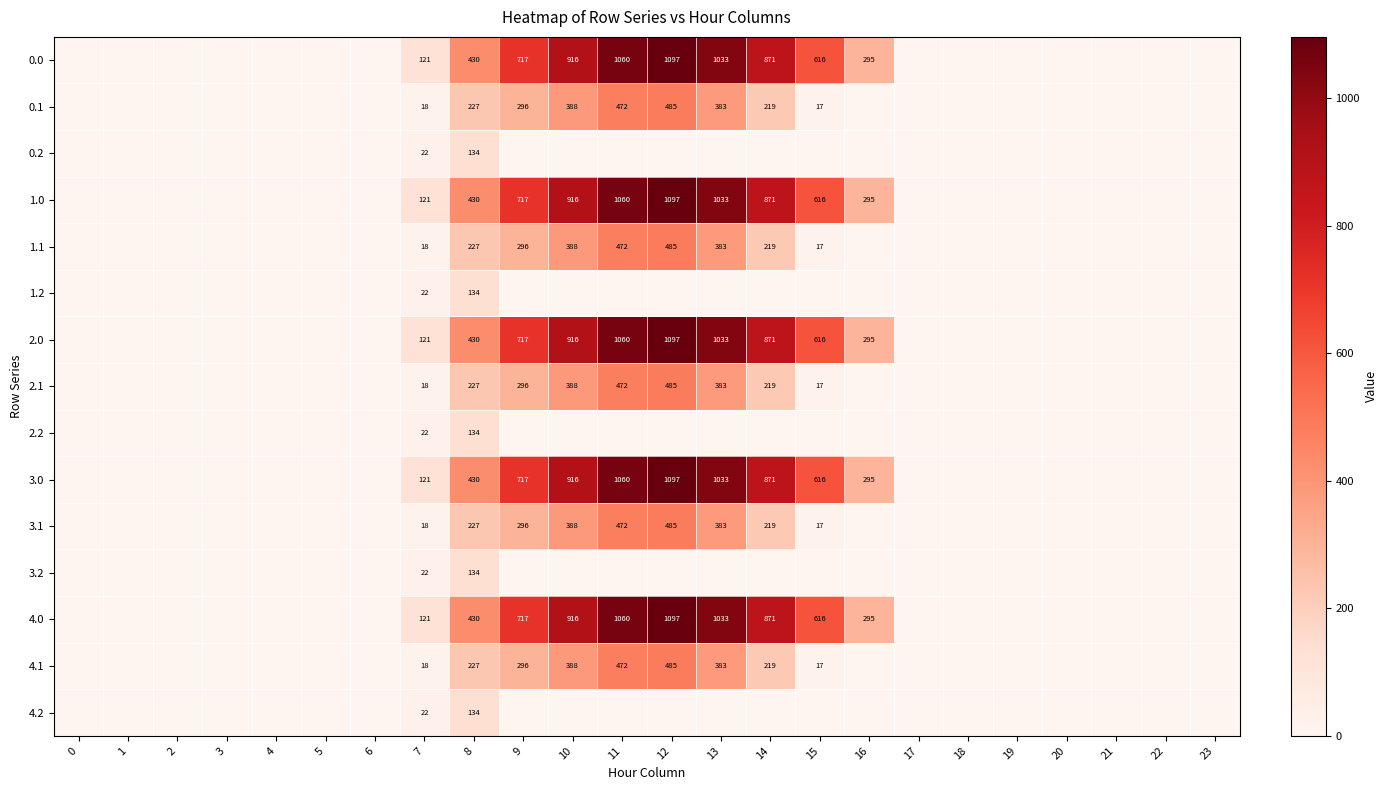

Which has a higher value, 4 or 15?

15